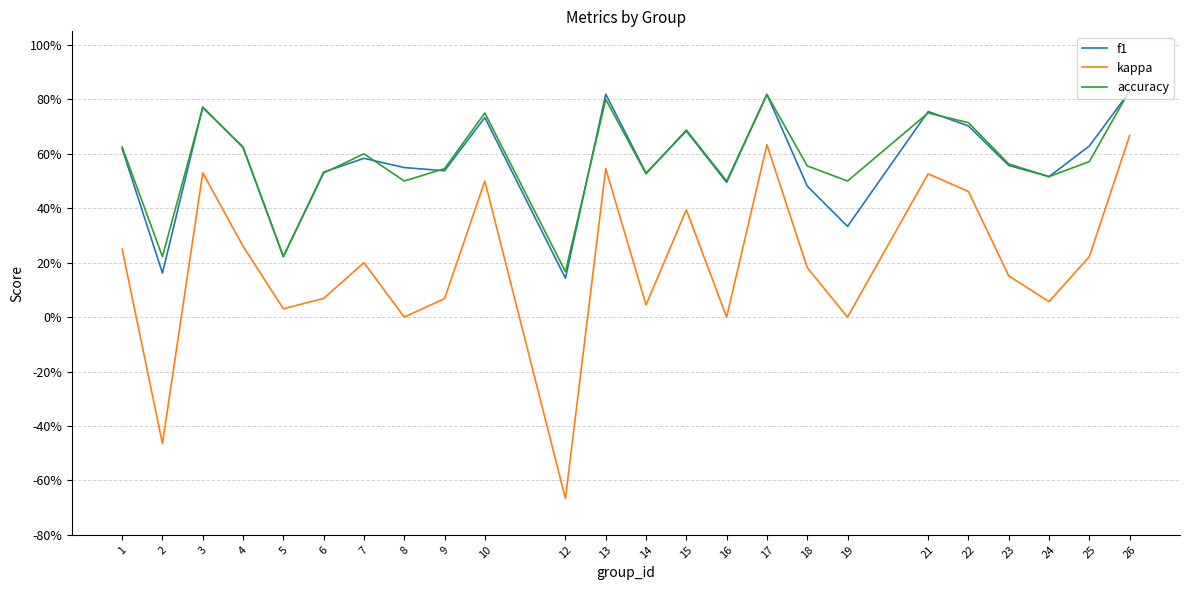

At which category does f1 reach its first local valley?

2